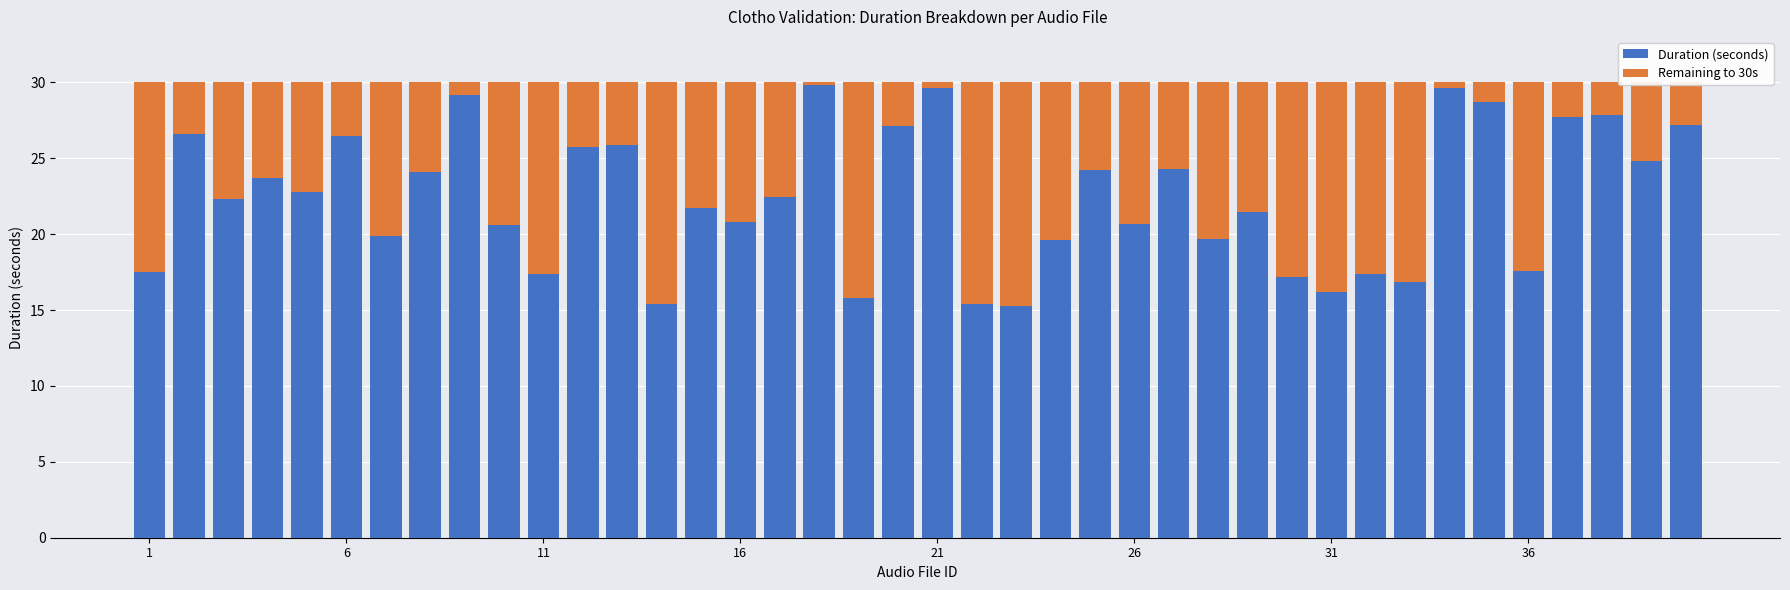

What is the difference between the maximum and minimum values in the Duration (seconds) series?

14.5